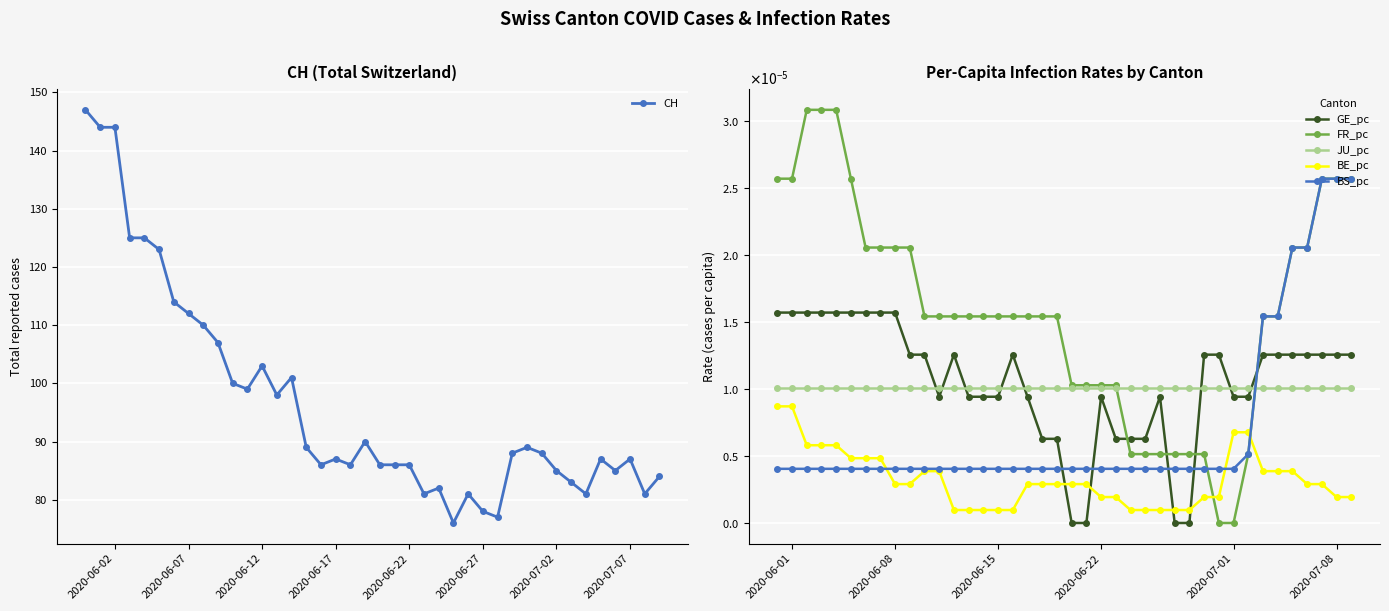

What is the lowest value of the CH series?

76